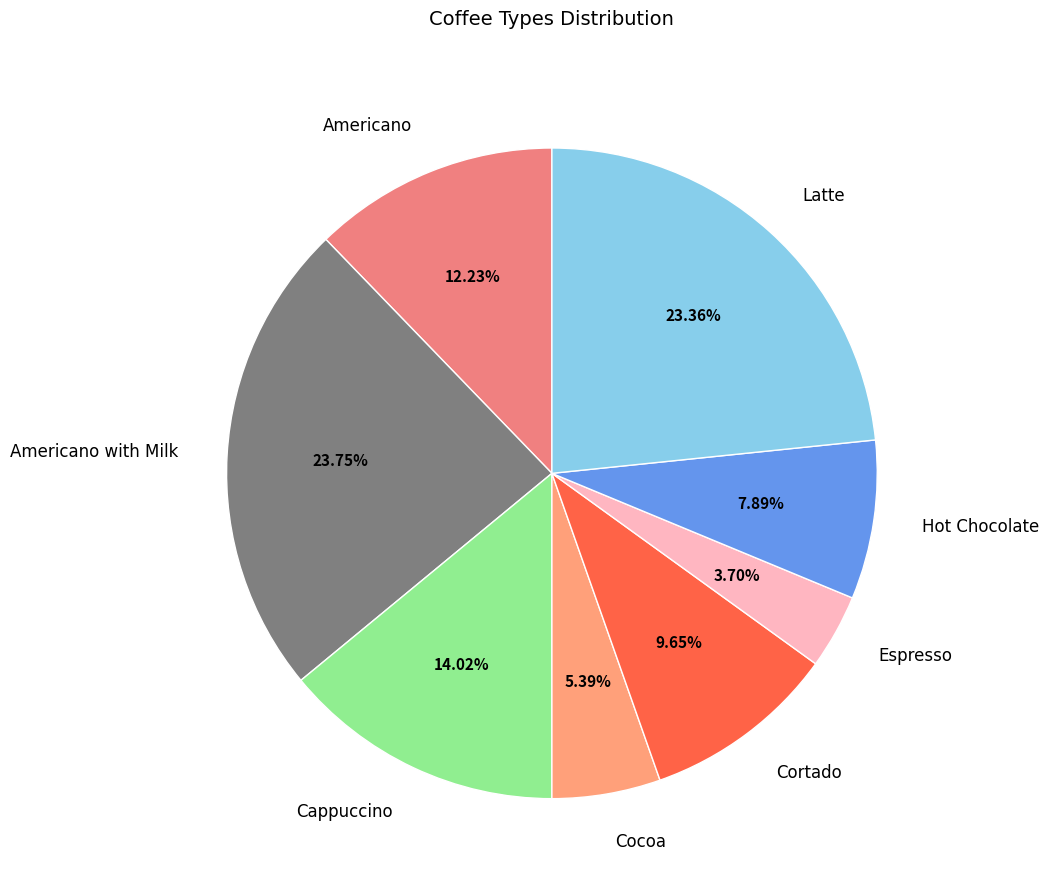

To the nearest percent, what portion does Americano represent?

12%